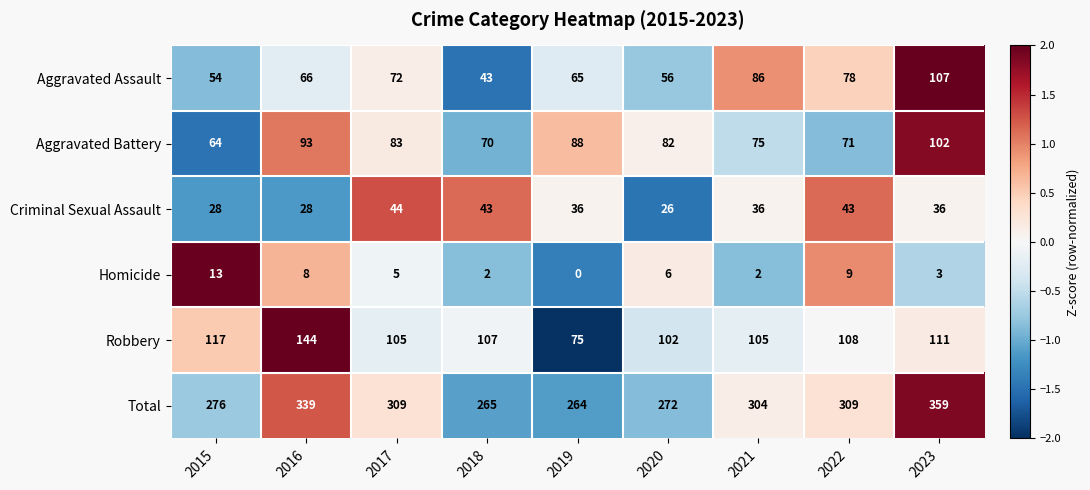

How many data points in Aggravated Assault are less than 66?

4